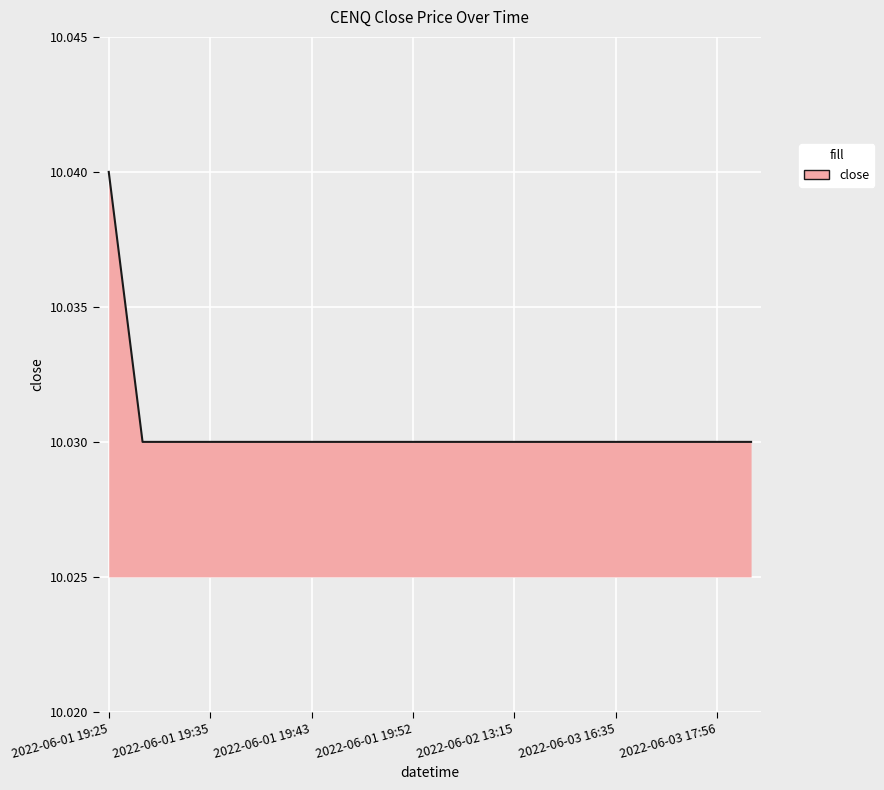

How many lines are shown in the chart?

1